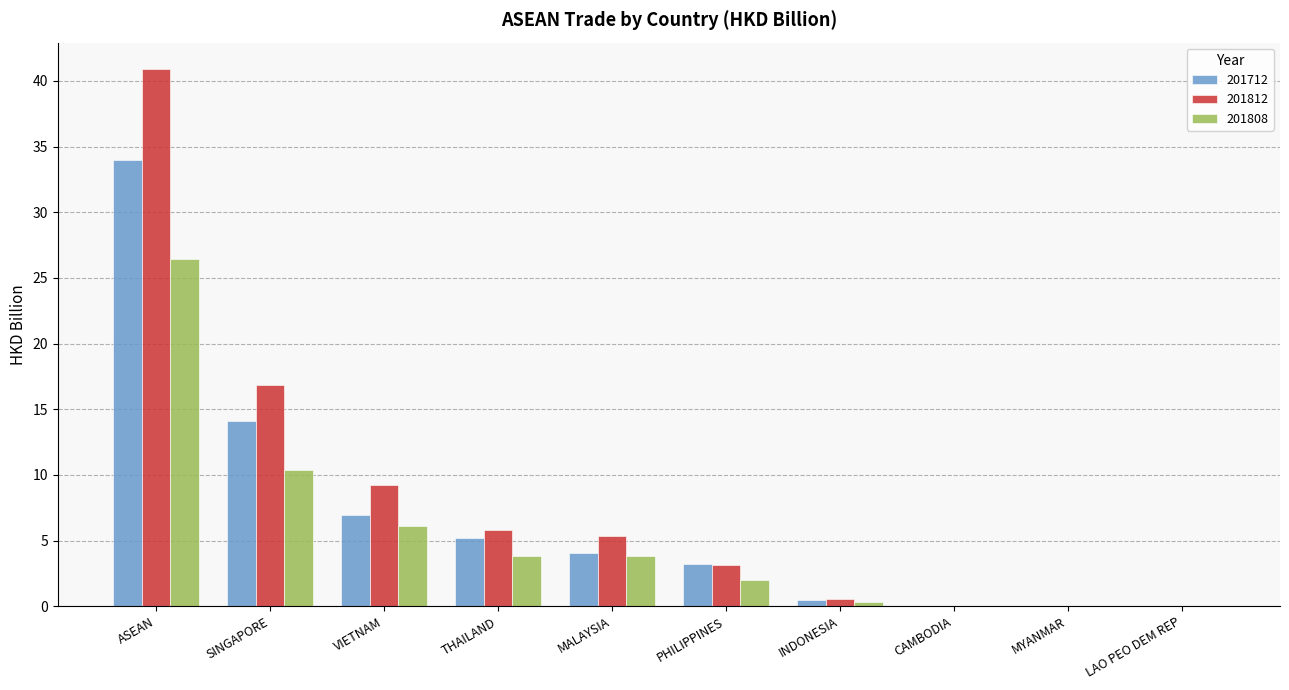

Which series has the widest spread of values?

201812